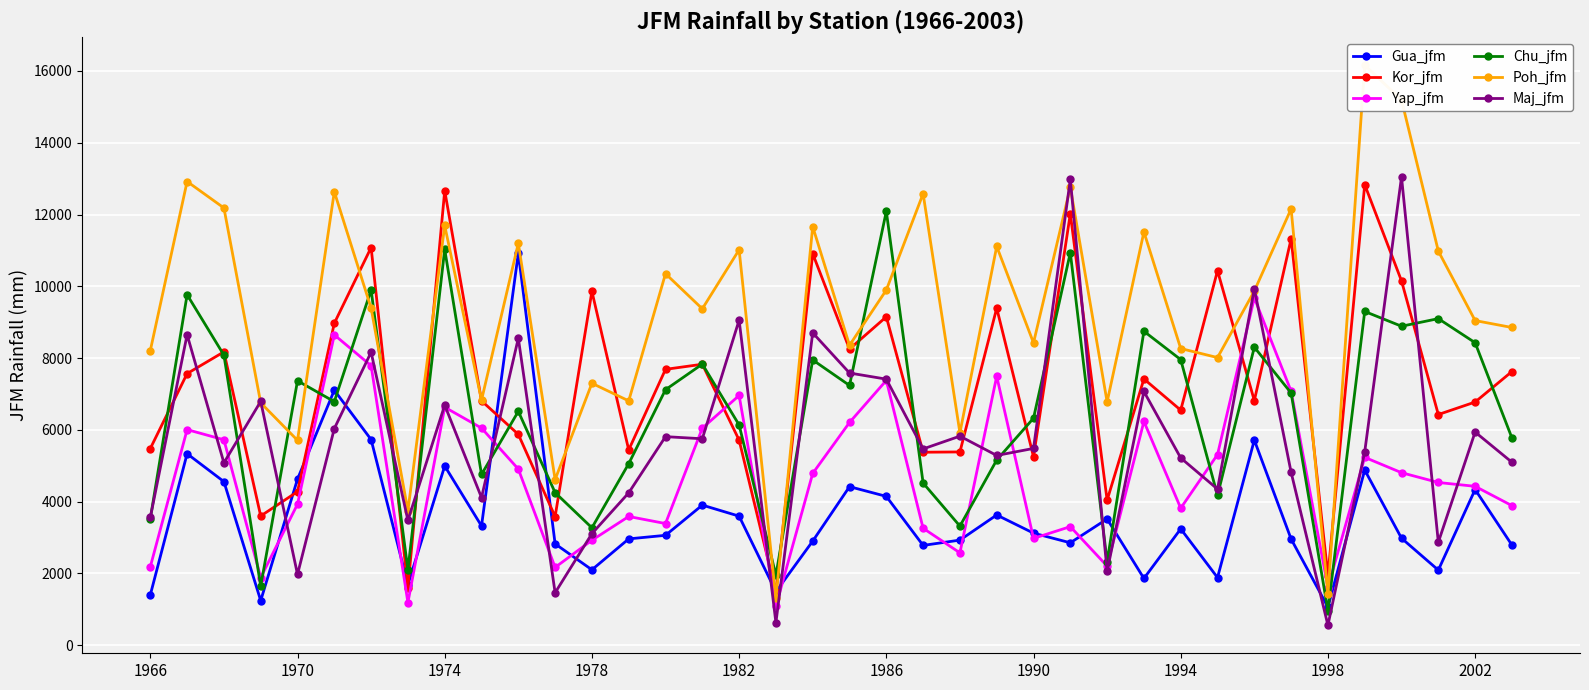

The value of Maj_jfm at 1982 is 9059. True or false?

True